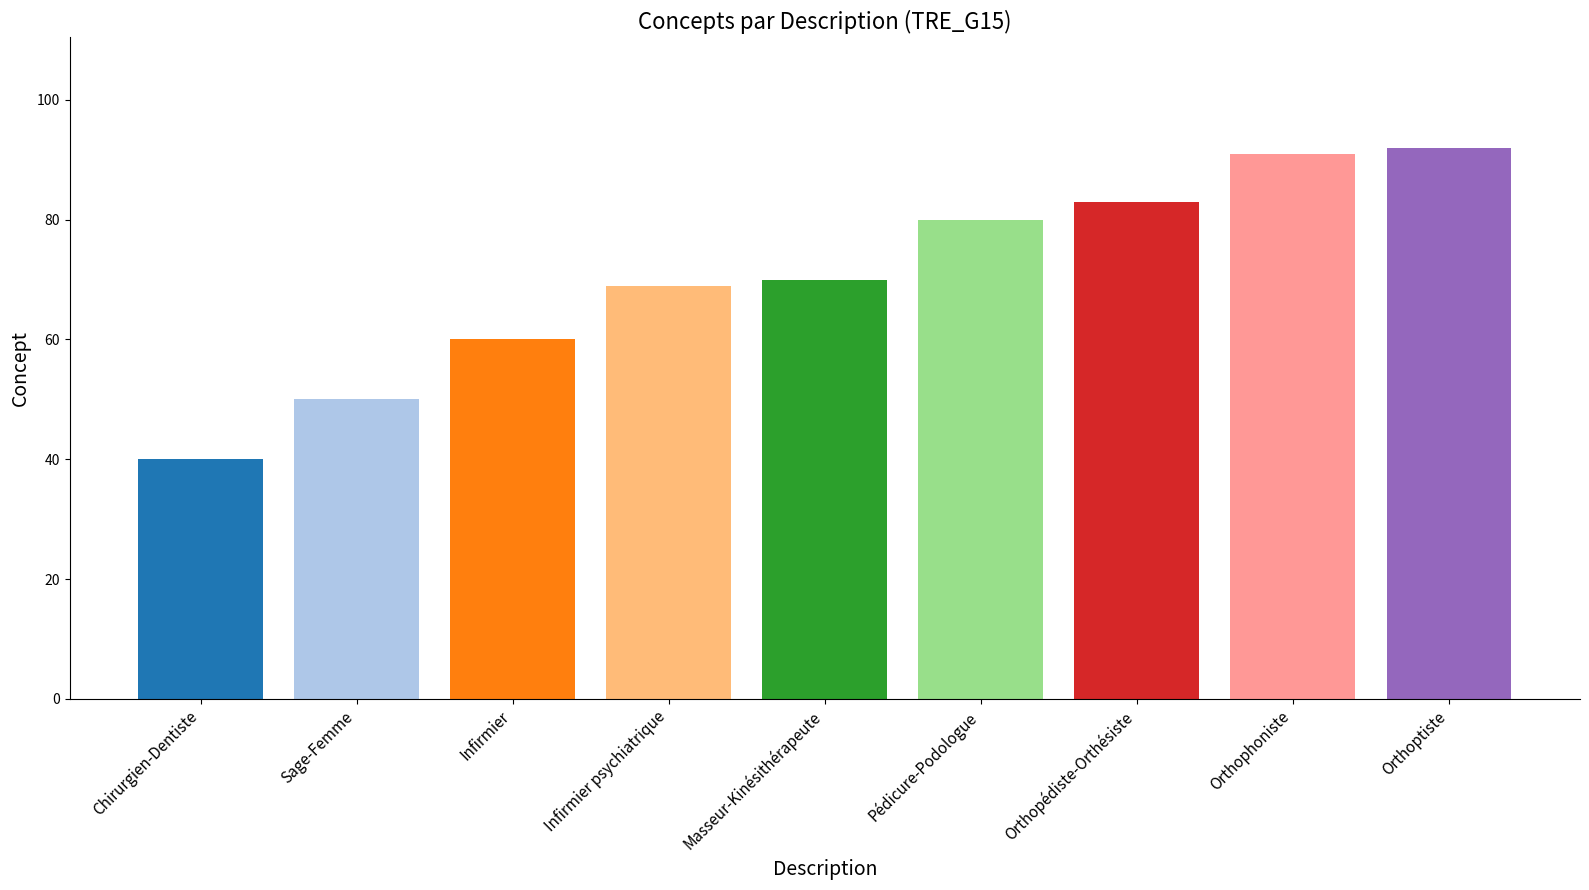

How many data points are less than 70?

4